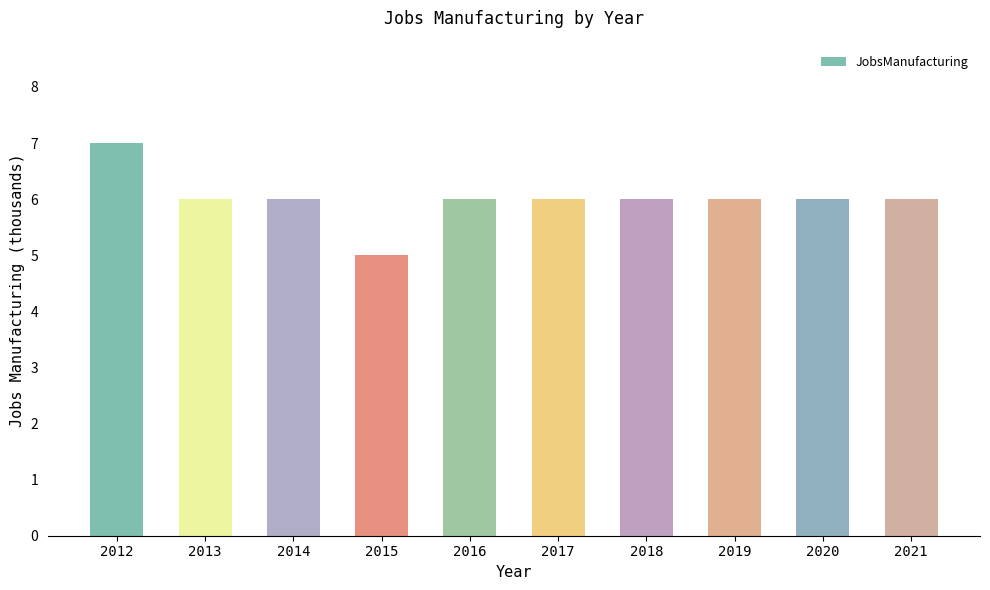

How many data points does each series have?

10